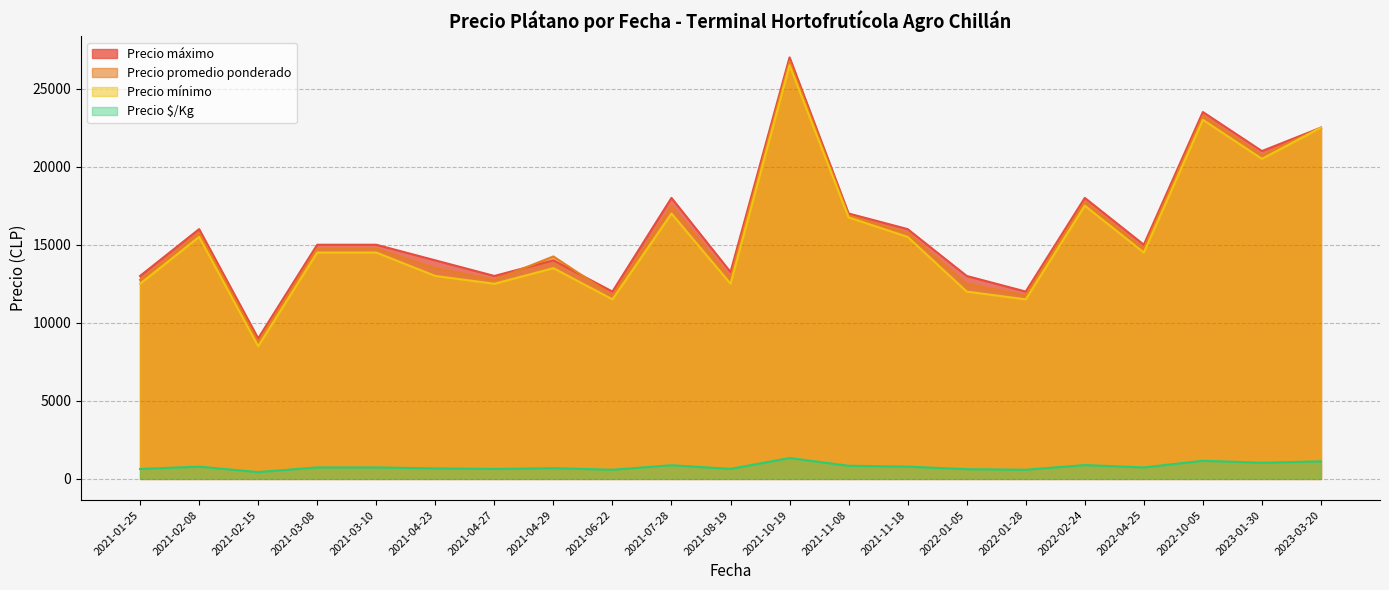

At which label does Precio mínimo reach its peak?

2021-10-19